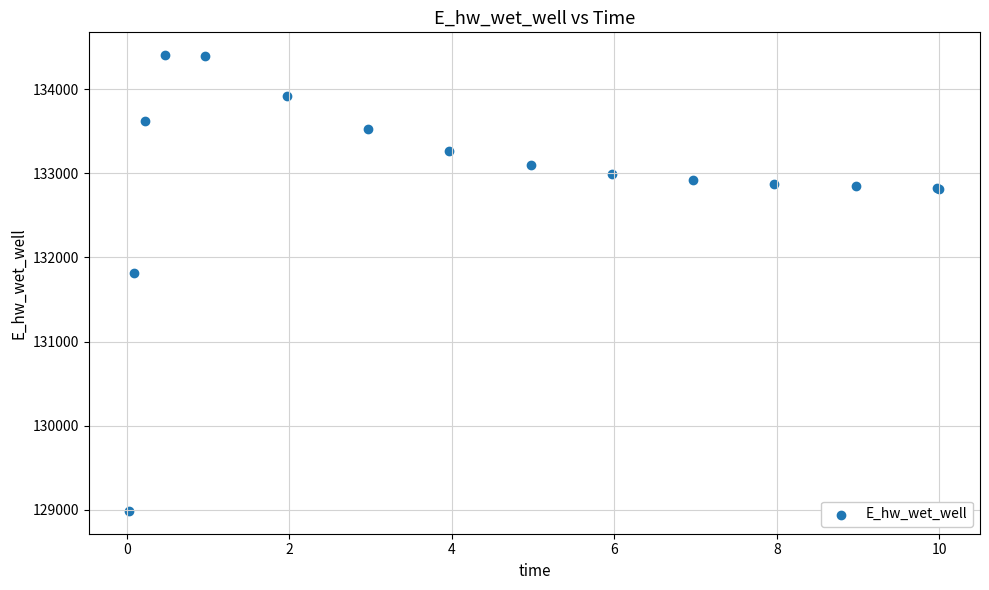

What Y value in the scatter plot is closest to 131695?

131812.8